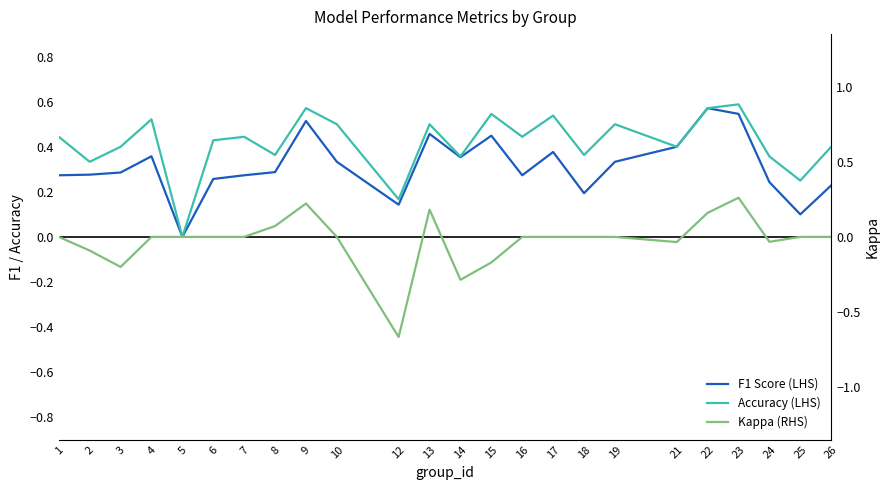

Which series changed the most between 13 and 26?

F1 Score (LHS)